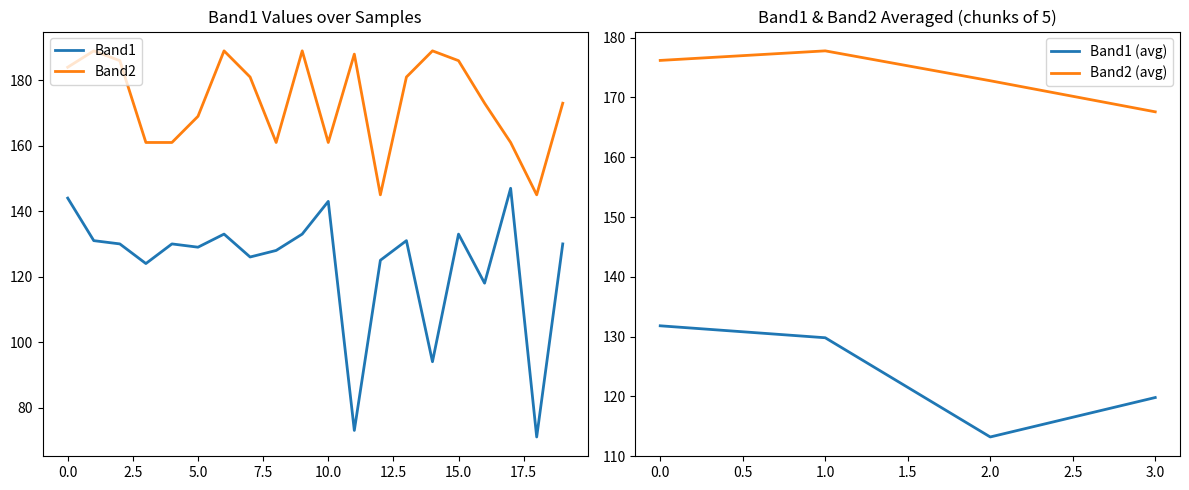

In Band1, how many points are lower than both neighbors (excluding endpoints)?

7